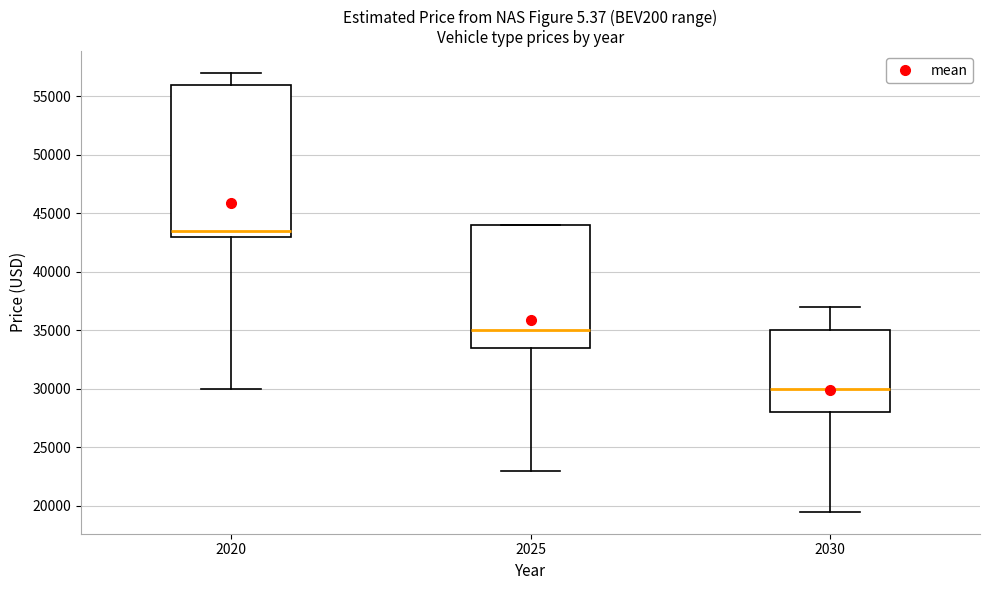

Reading left to right, read every box against the y-axis: the position of its median line, the range the box covers, and the ends of its whiskers. The values are not printed on the chart, so give them approximately, as read against the axis.

2020: median 43500, box 43000 to 56000, whiskers 30000 to 57000
2025: median 35000, box 33500 to 44000, whiskers 23000 to 44000
2030: median 30000, box 28000 to 35000, whiskers 19500 to 37000